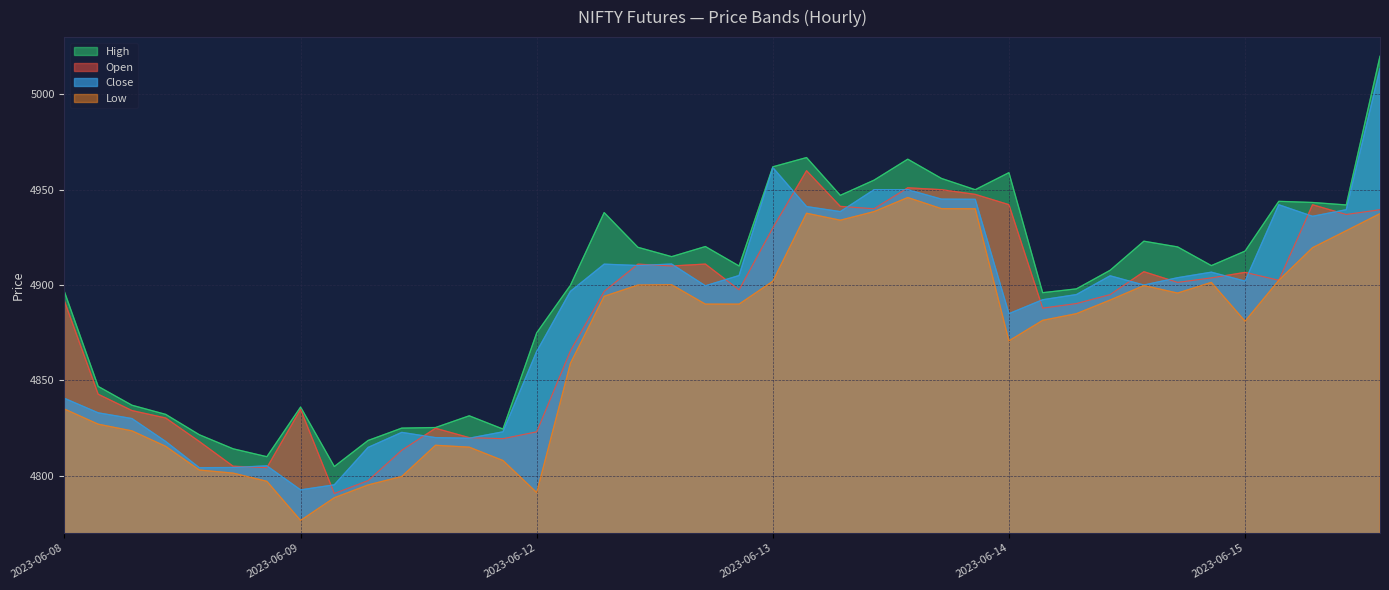

What is the average value of the Close series?

4884.4